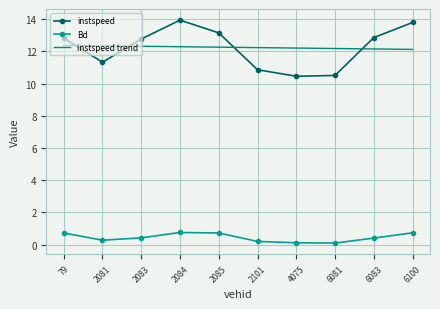

Which series has the largest range (max minus min)?

instspeed